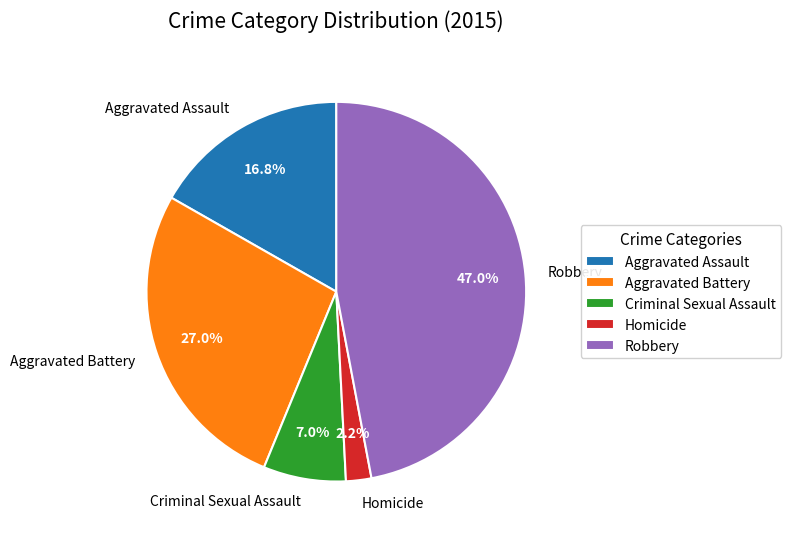

How many segments does this pie chart have?

5